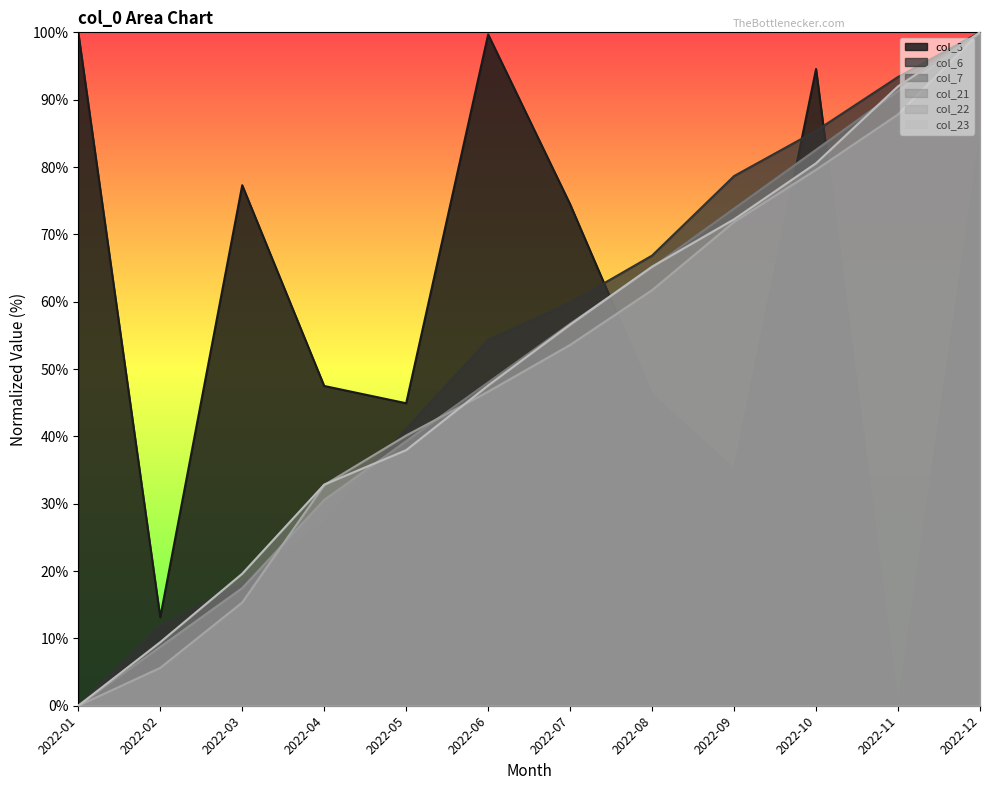

At 2022-04, list the series in order from smallest to largest.

col_6, col_7, col_21, col_22, col_23, col_3